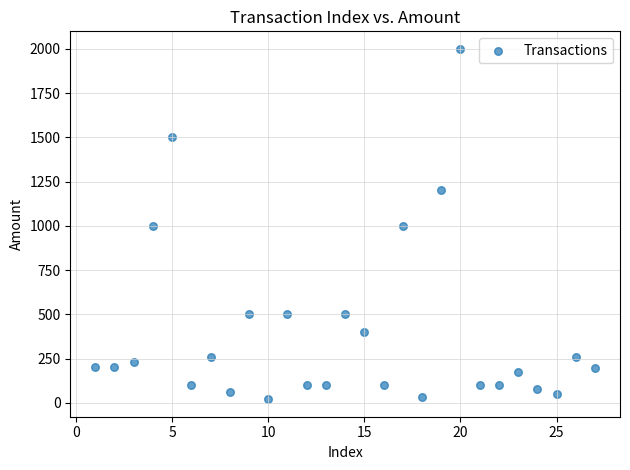

What is the range of X values (max minus min)?

26